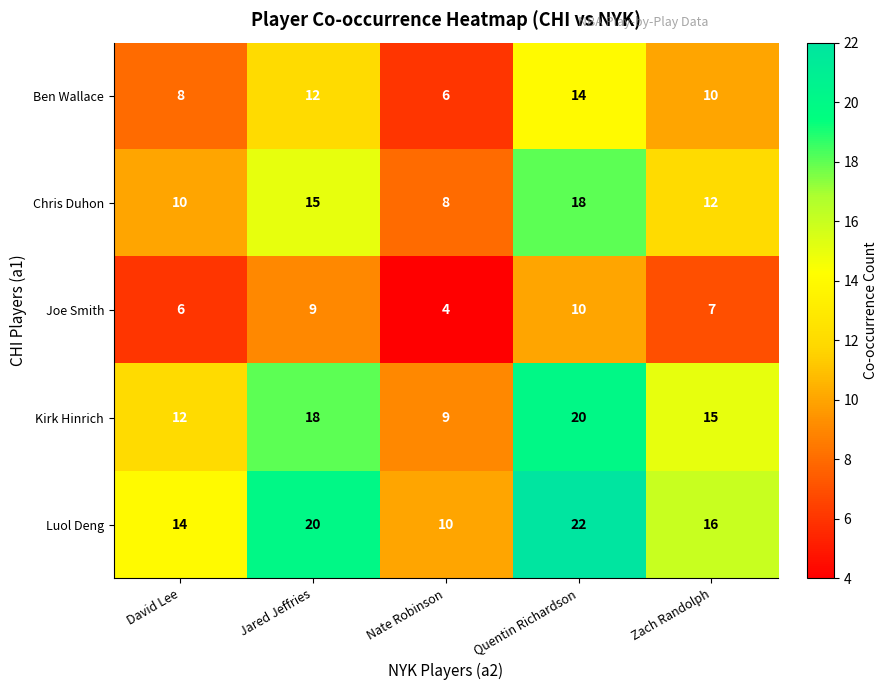

How many series are shown in this chart?

5